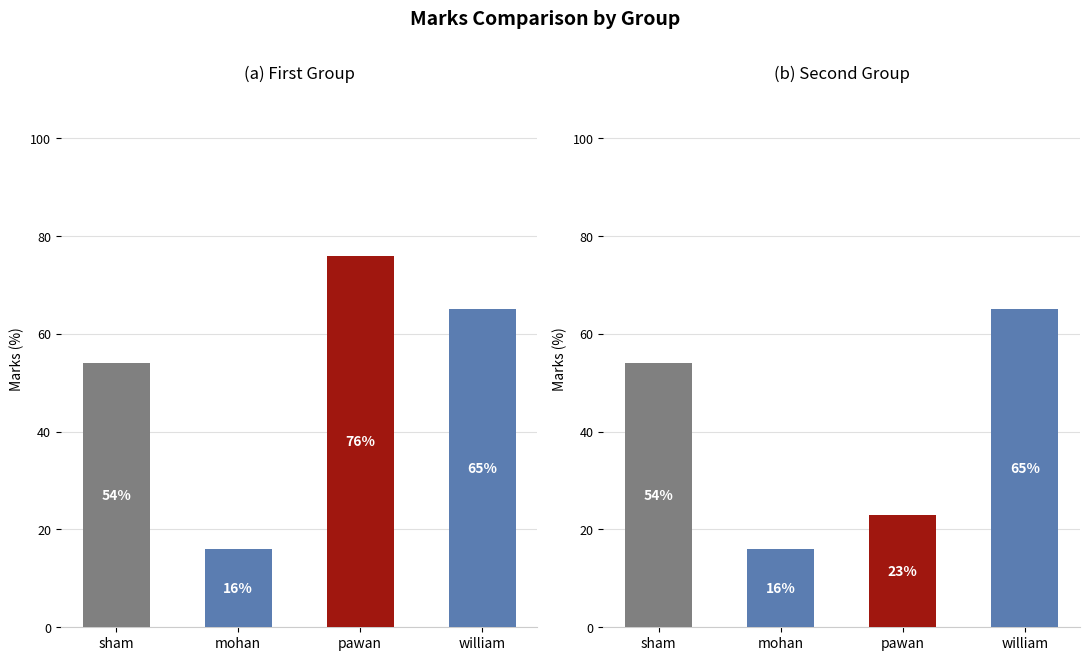

At which category is the sum across all series the highest?

william